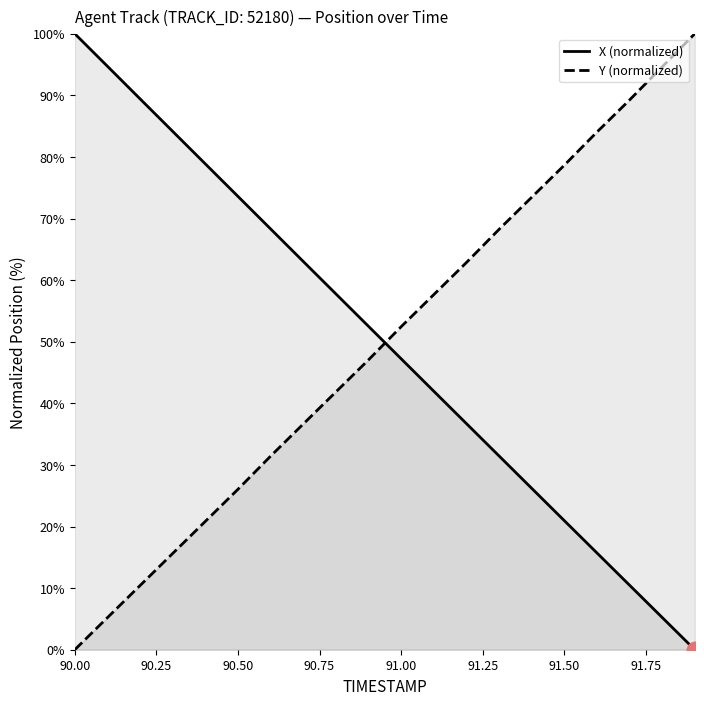

What is the total value across all series at 90.2?

99.8